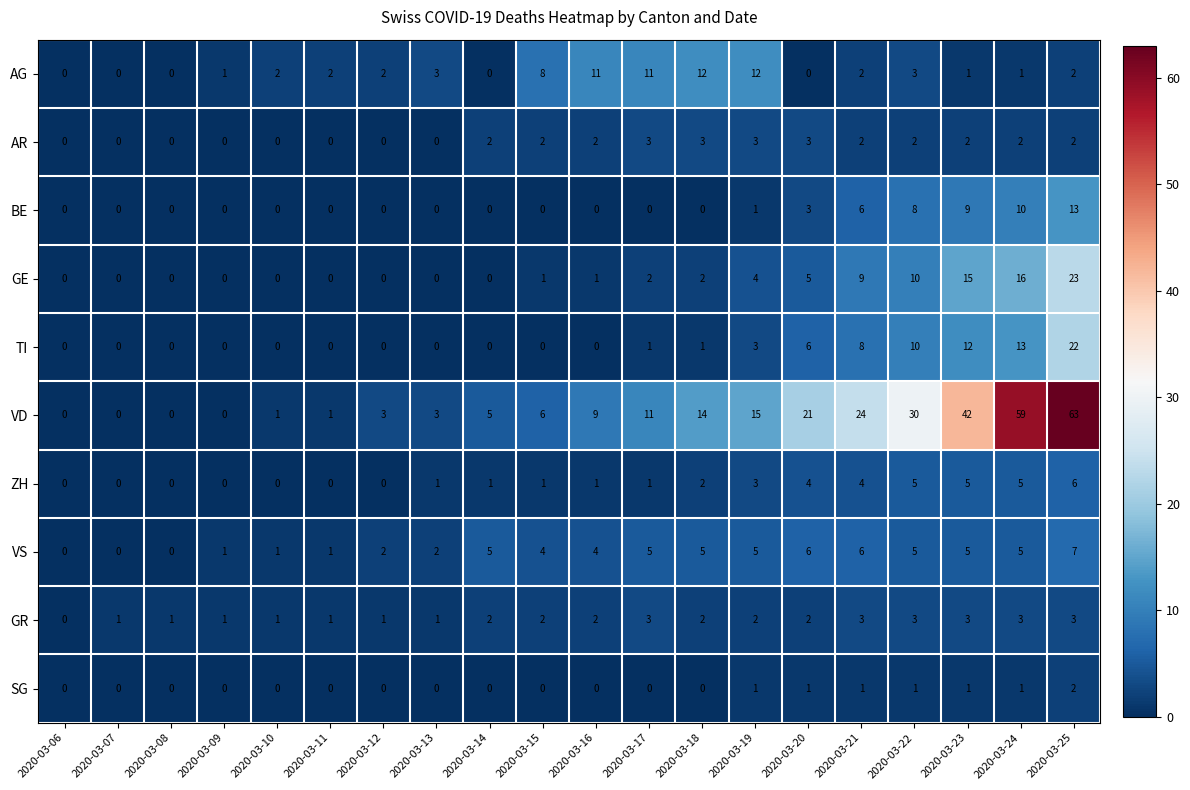

What is the sum of all GR values?

37